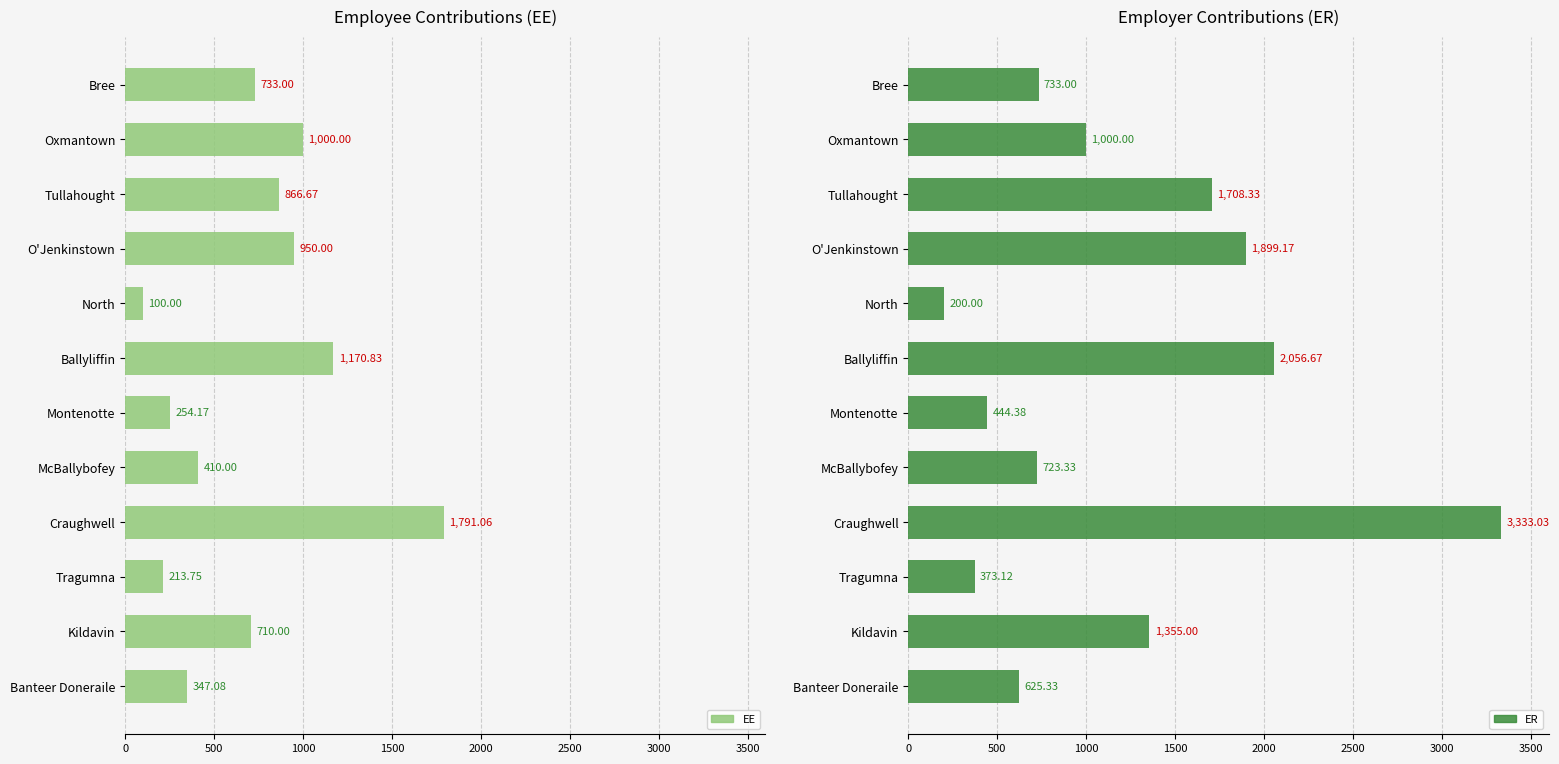

Reading left to right, transcribe all the data shown in this chart.

EE: 347.1	710.0	213.8	1791.1	410.0	254.2	1170.8	100.0	950.0	866.7	1000.0	733.0
ER: 625.3	1355.0	373.1	3333.0	723.3	444.4	2056.7	200.0	1899.2	1708.3	1000.0	733.0